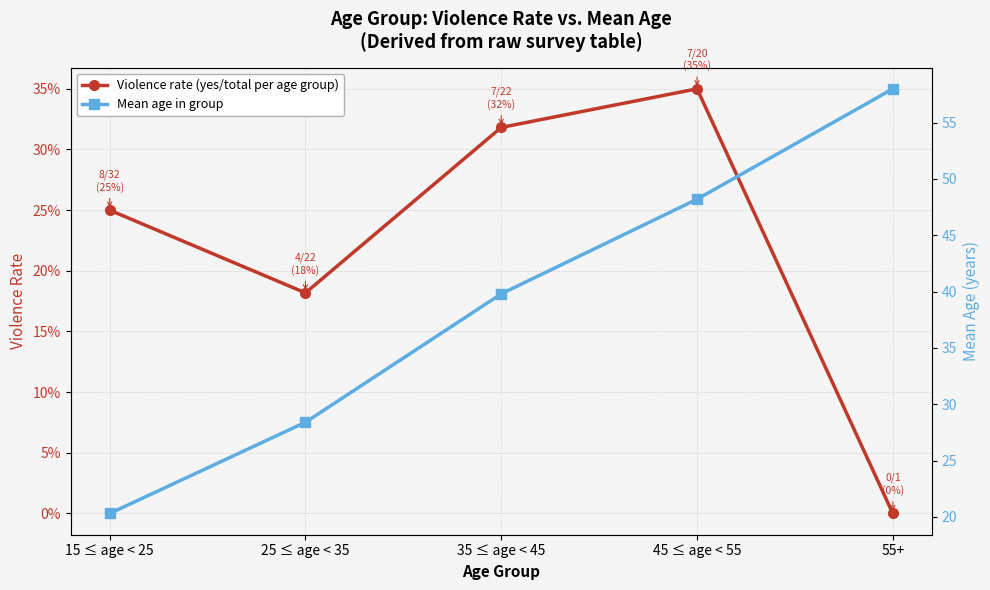

What position from the right is 55+?

1